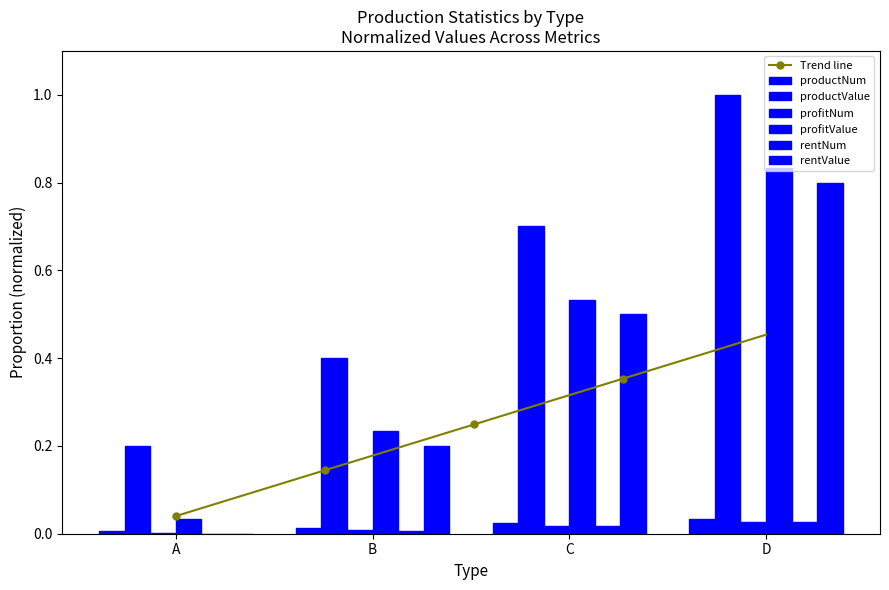

Which category has the lowest value across all series?

A